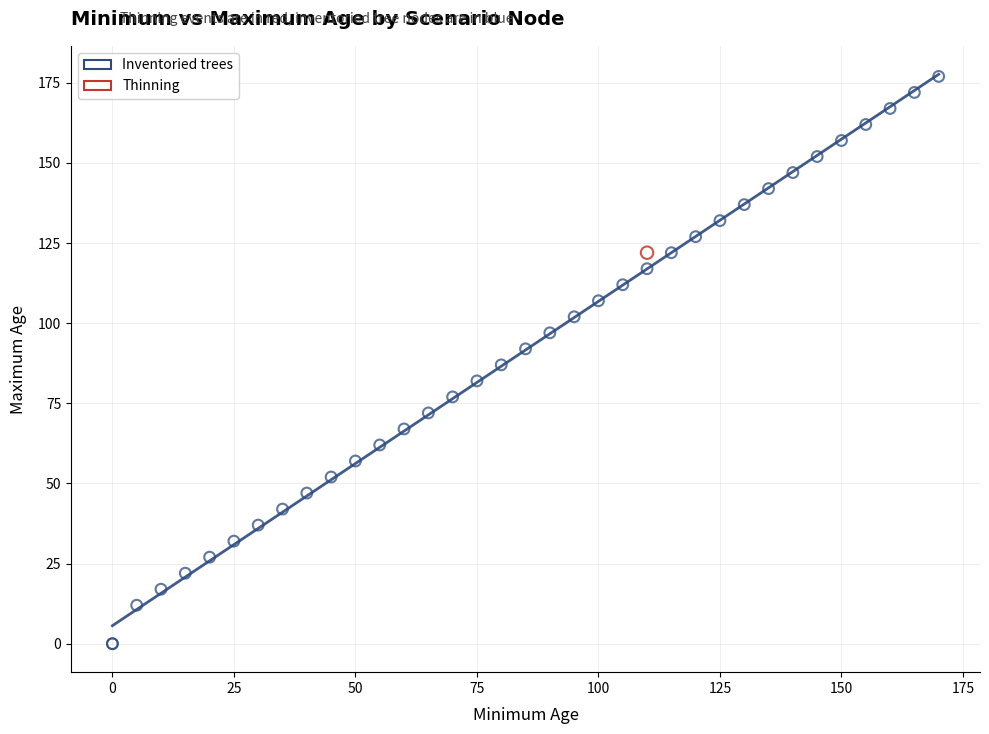

What are all the series names shown in the legend?

Inventoried trees, Thinning